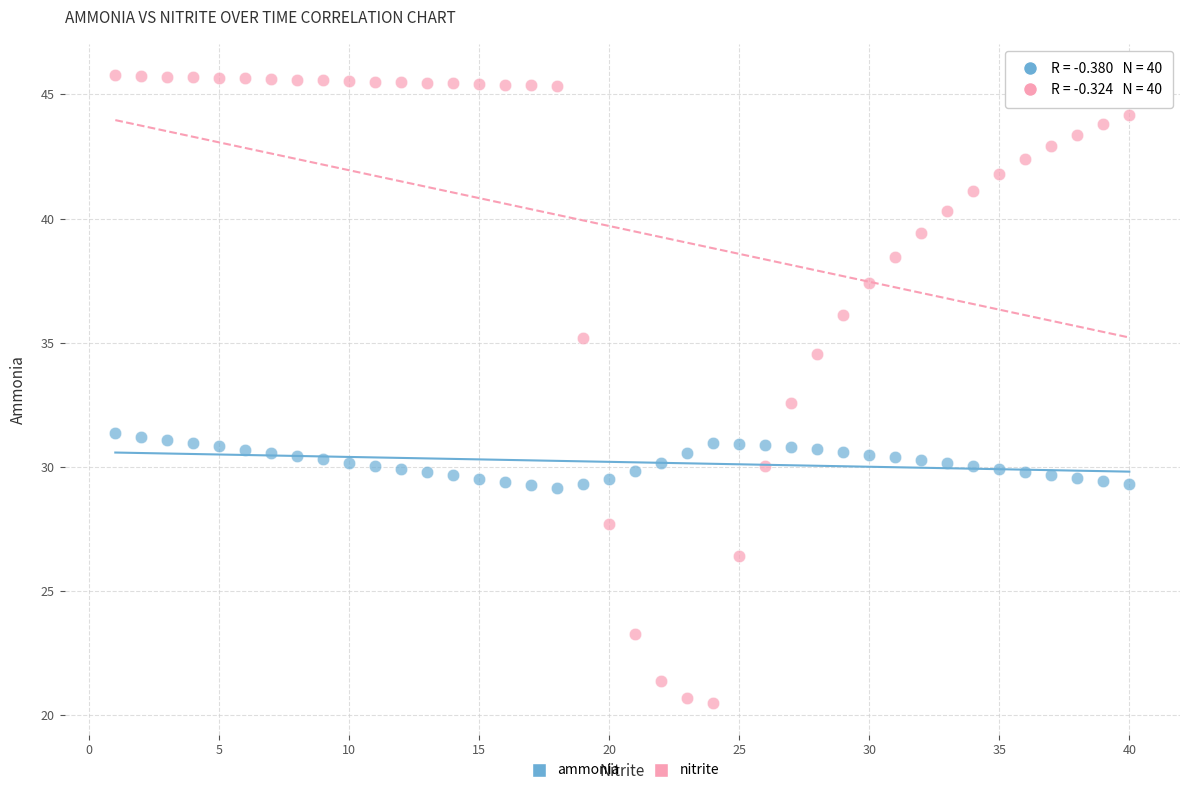

Across all data points, what is the range of Y values (max minus min)?

25.3